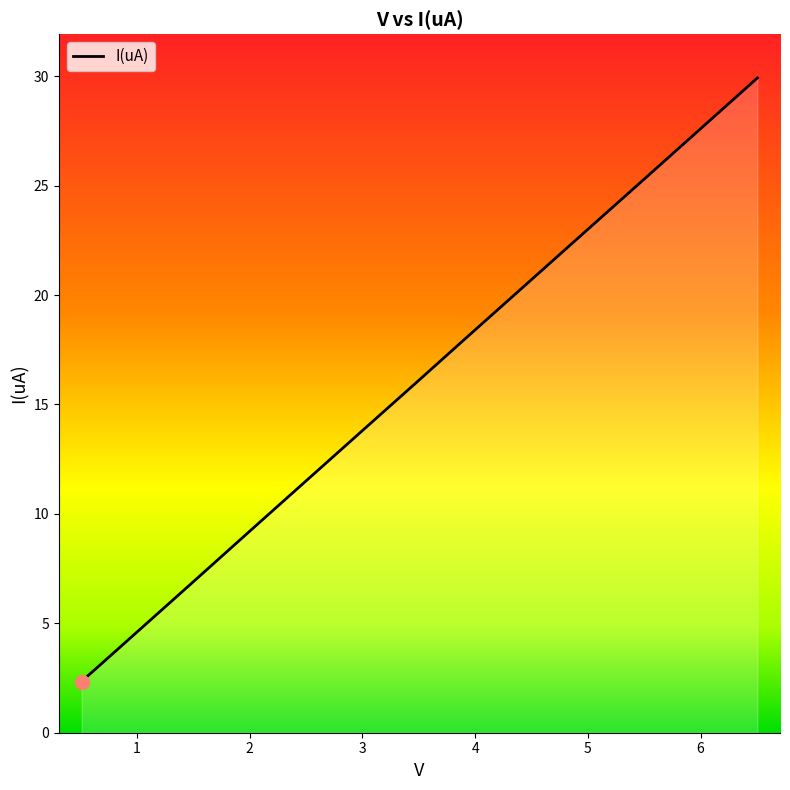

What is the minimum value shown in the chart?

2.3